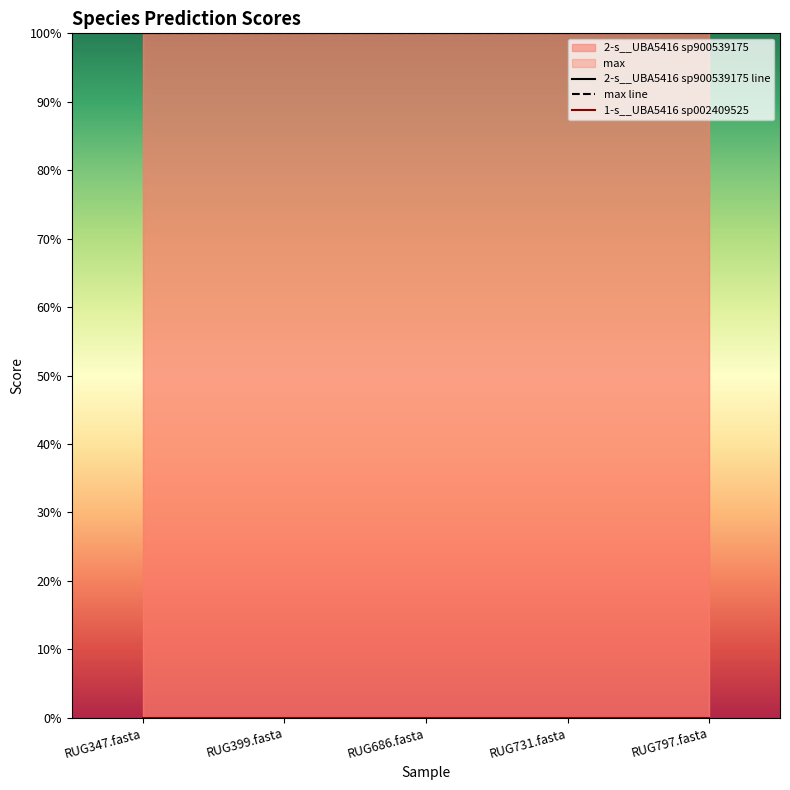

True or false: 2-s__UBA5416 sp900539175 has more than 2 points higher than both neighbors.

False